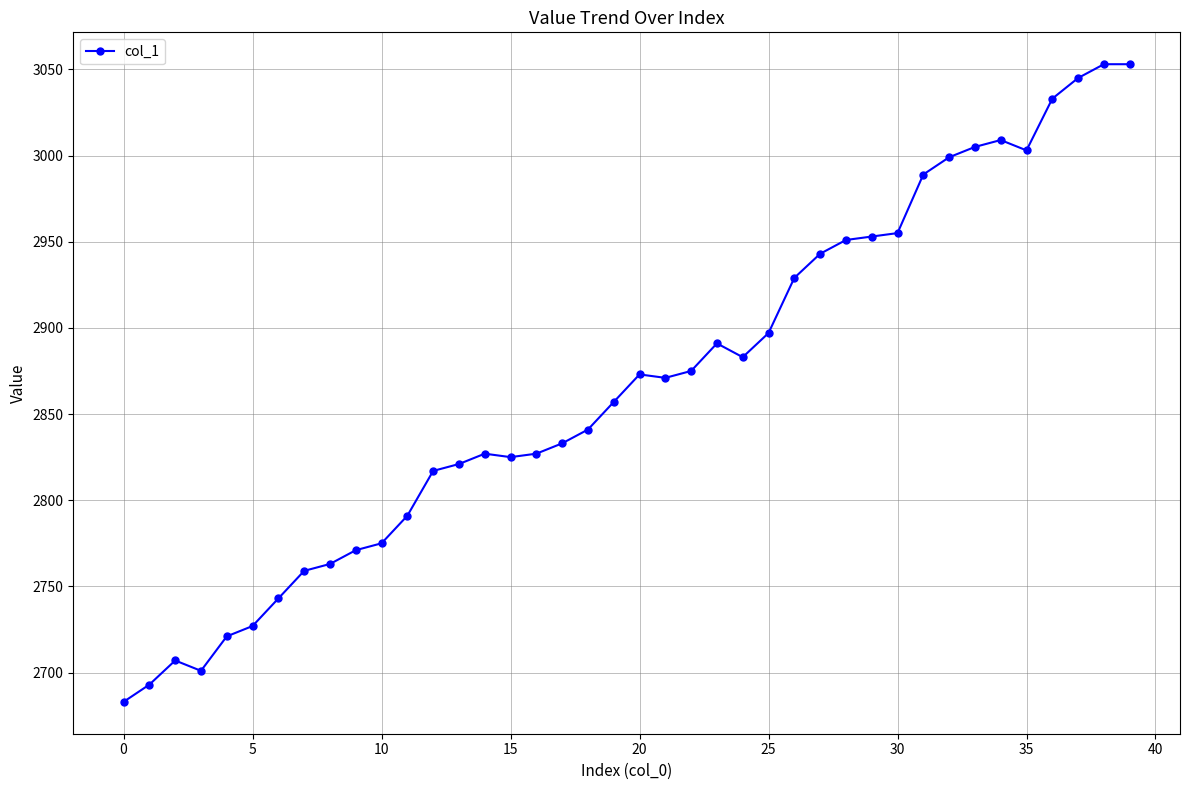

Reading left to right, list all the values displayed in this chart.

2683	2693	2707	2701	2721	2727	2743	2759	2763	2771	2775	2791	2817	2821	2827	2825	2827	2833	2841	2857	2873	2871	2875	2891	2883	2897	2929	2943	2951	2953	2955	2989	2999	3005	3009	3003	3033	3045	3053	3053